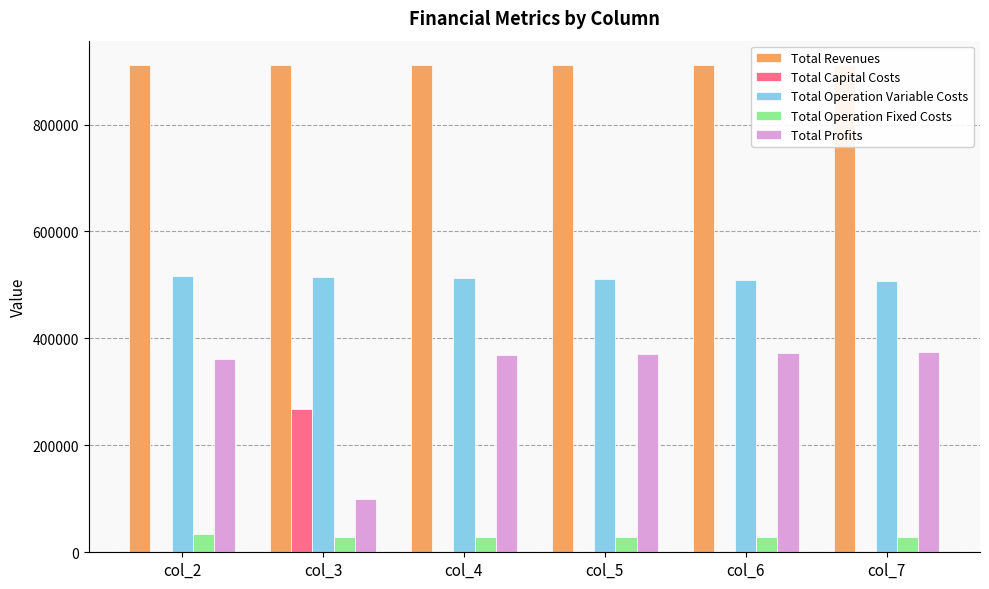

Is it true that Total Profits equals 99765.8 at col_3?

True